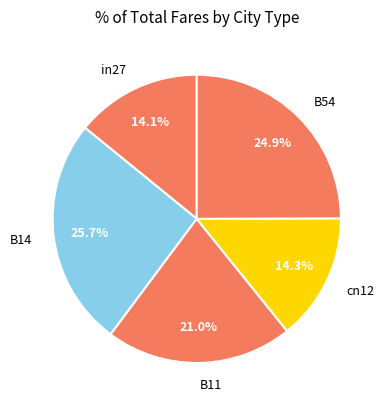

Which category has the biggest portion of the pie?

B14